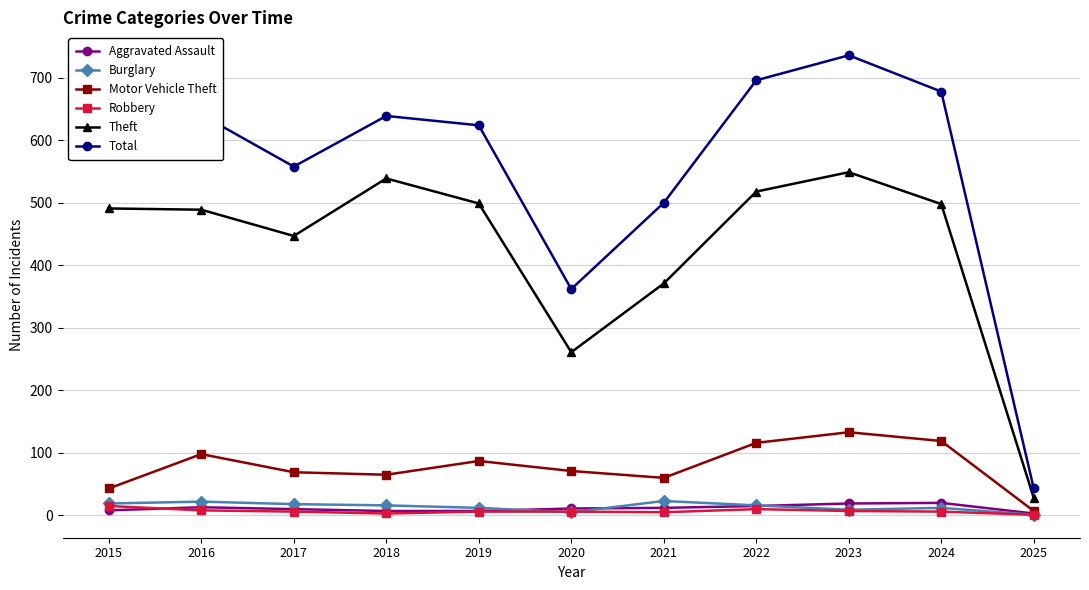

Is the value of Motor Vehicle Theft at 2015 greater than the value of Total at 2019?

No